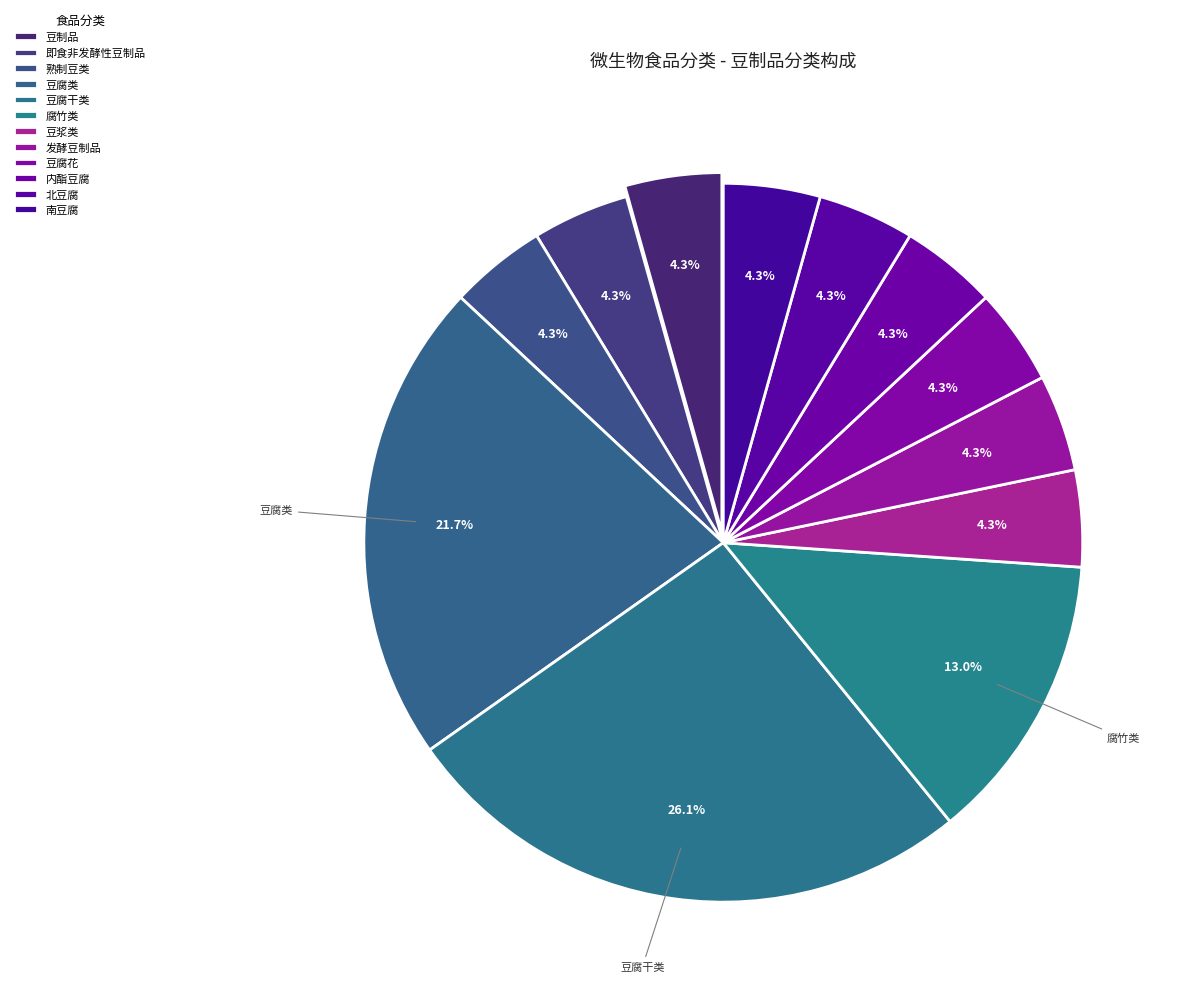

What is the ratio of the value at 豆浆类 to the value at 发酵豆制品?

1.0